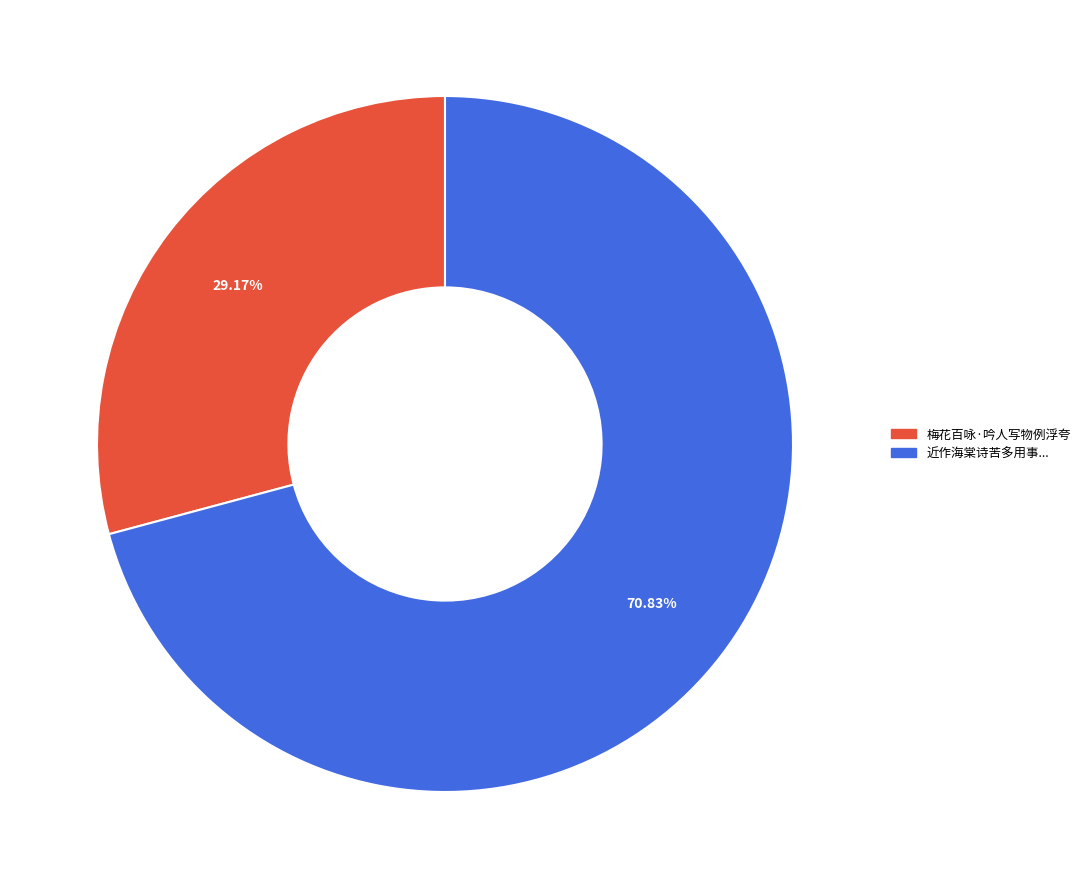

Does any single category account for the majority?

Yes